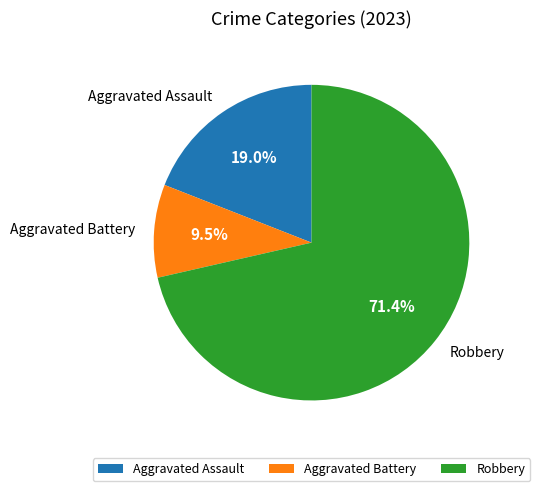

What is the majority slice?

Robbery